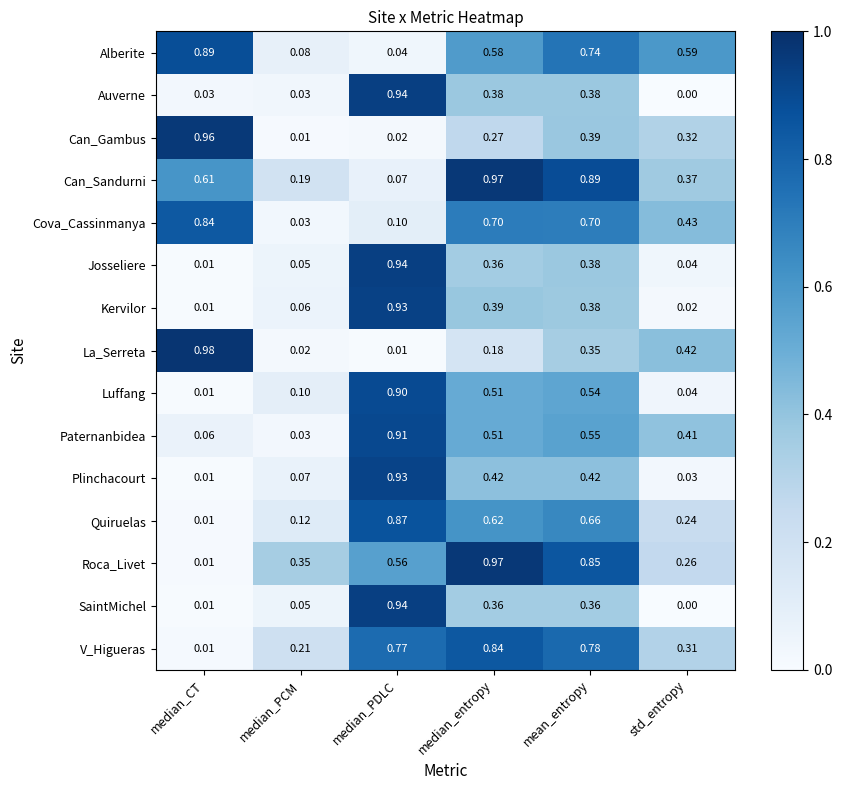

At which category does the chart reach its peak across all series?

median_CT